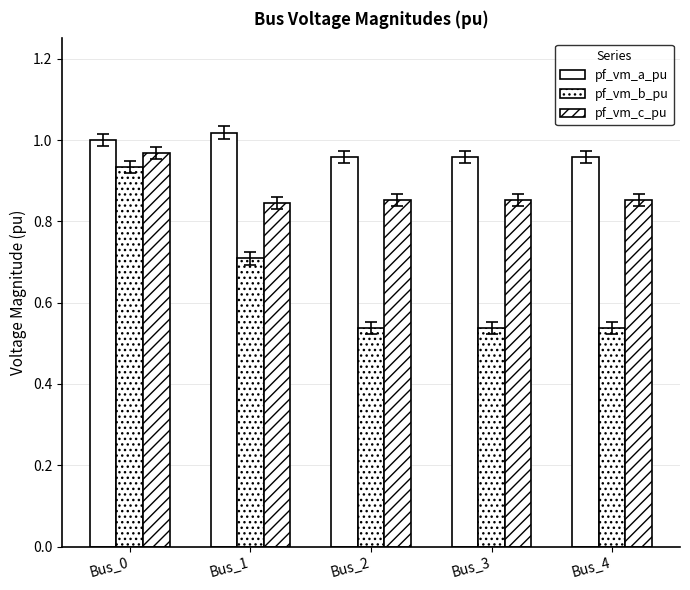

Rank the series by their average value, from highest to lowest.

pf_vm_a_pu, pf_vm_c_pu, pf_vm_b_pu